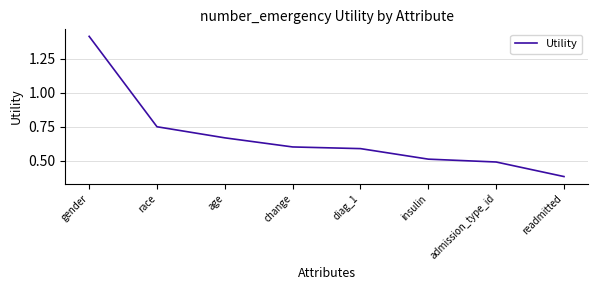

True or false: the data shows 0.3 at age.

False